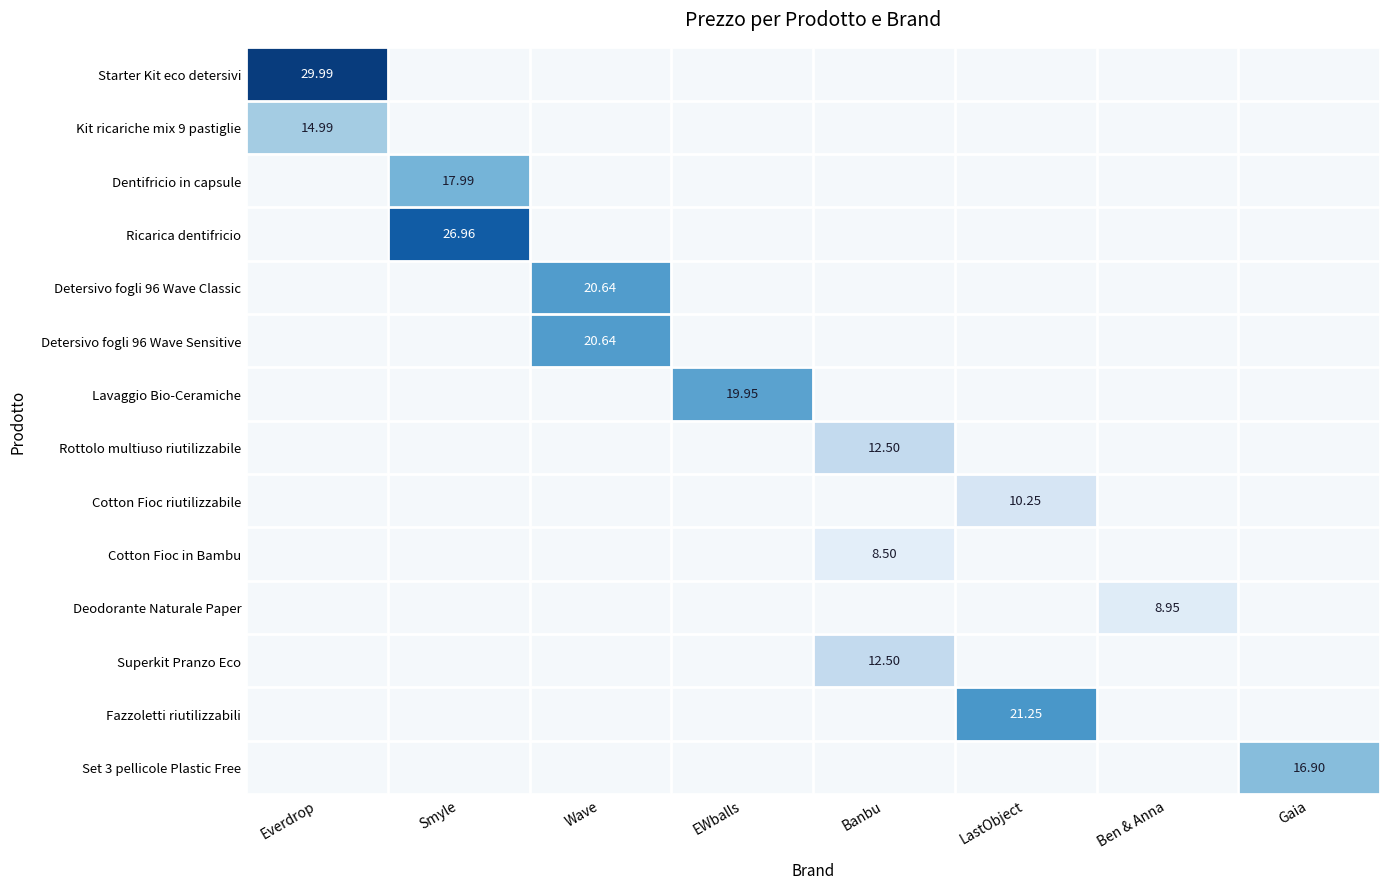

The chart shows a value of 3.2 at 7. True or false?

False